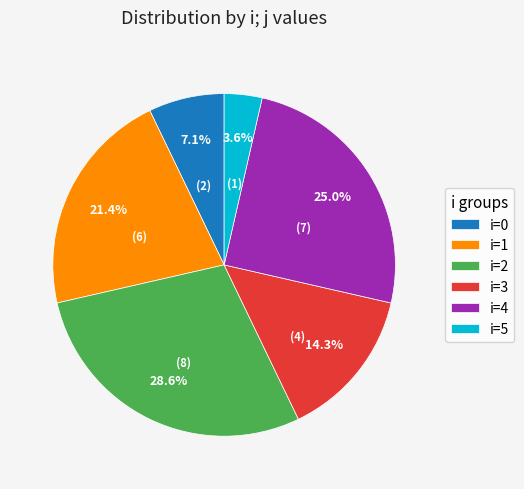

What is the ratio of the value at i=5 to the value at i=0?

0.5